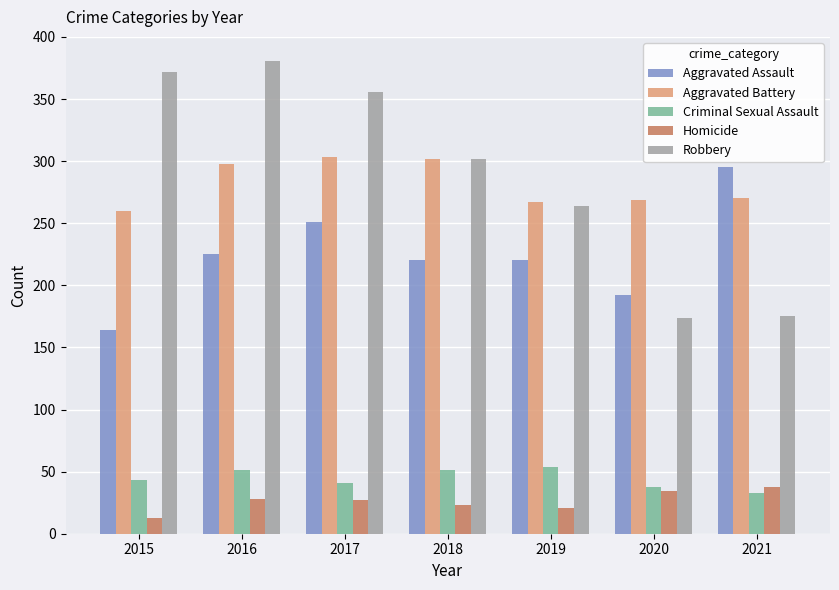

Is the value of Aggravated Battery at 2021 greater than the value of Criminal Sexual Assault at 2021?

Yes